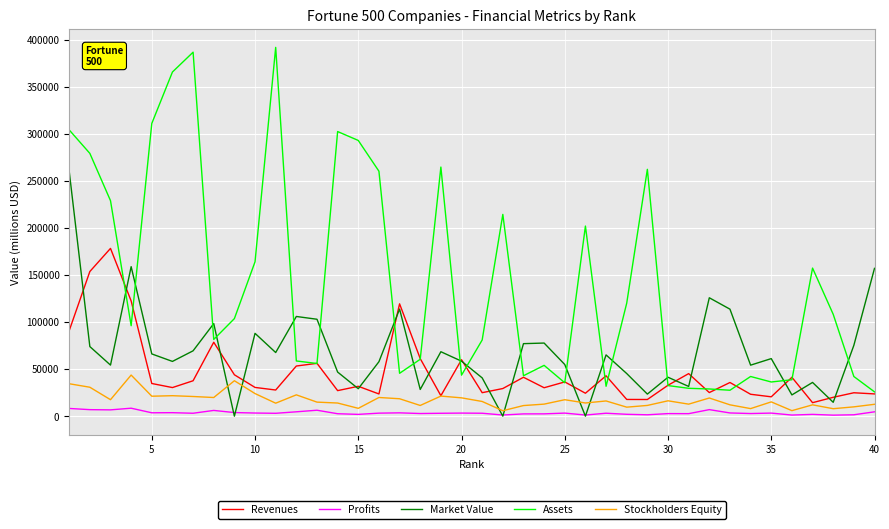

In Stockholders Equity, how many points are lower than both neighbors (excluding endpoints)?

13